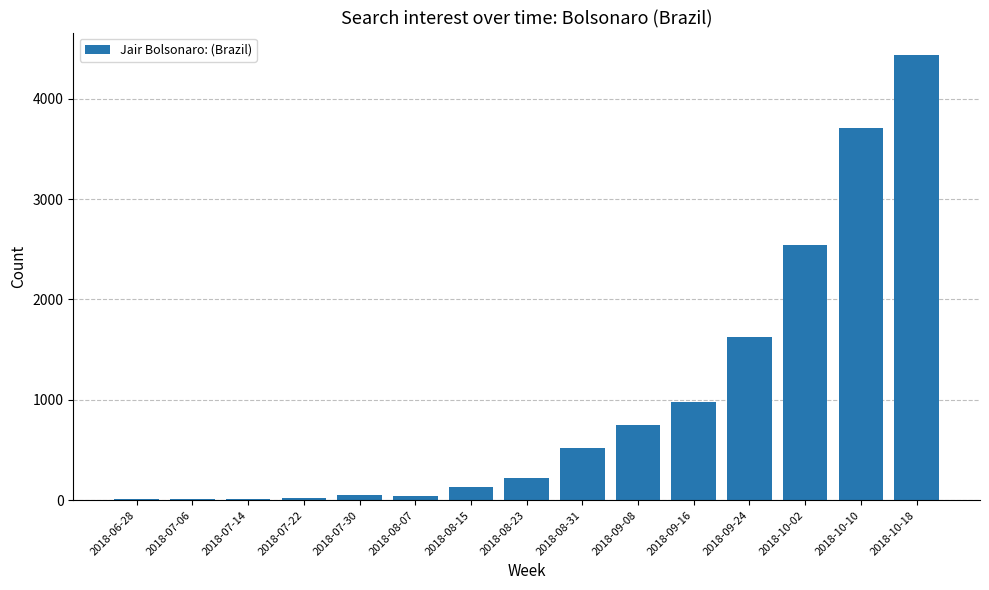

What is the difference between the values at 2018-10-10 and 2018-10-02?

1167